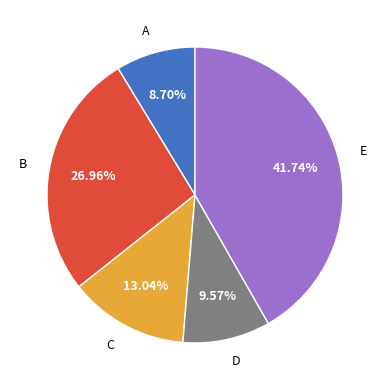

To the nearest percent, what is the difference between the largest and smallest slice percentages?

33%